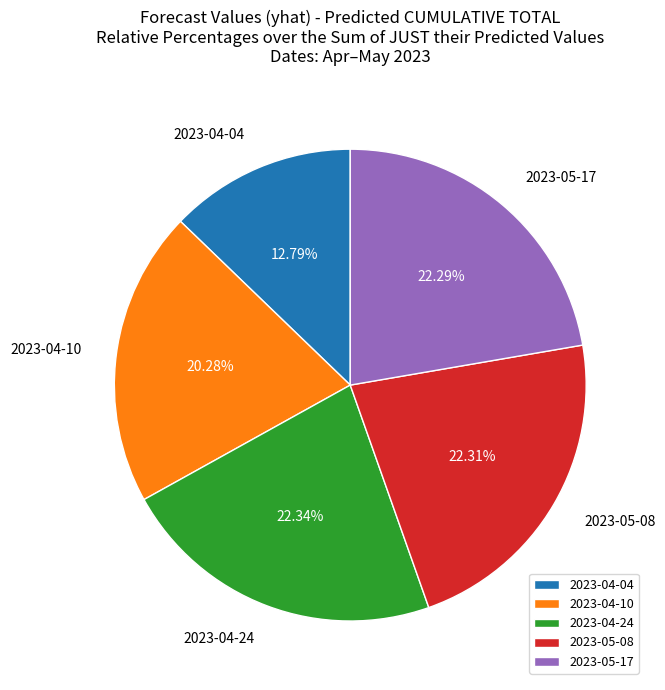

What is the ratio of the value at 2023-04-04 to the value at 2023-05-08?

0.6